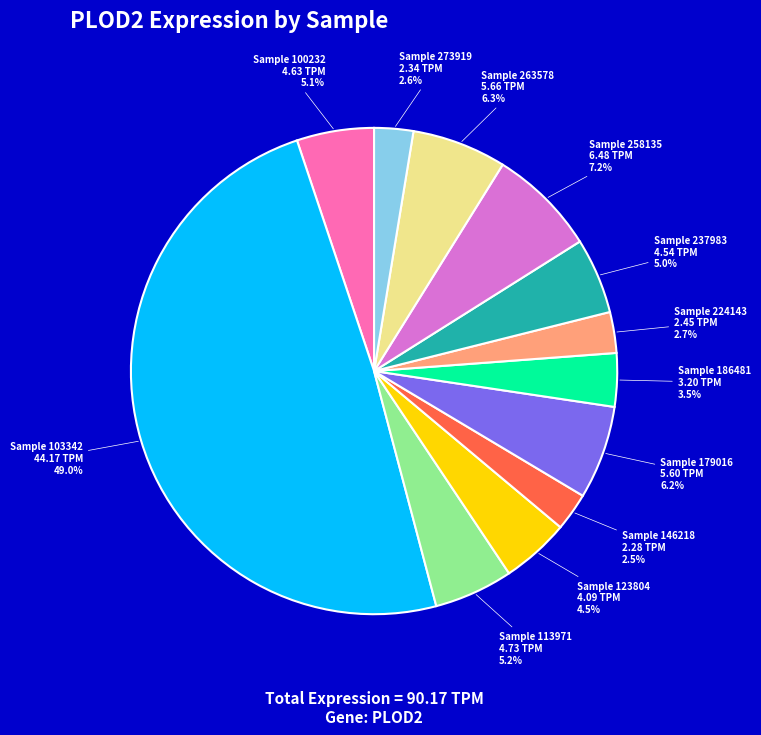

To the nearest percent, what is the difference between the largest and smallest slice percentages?

46%